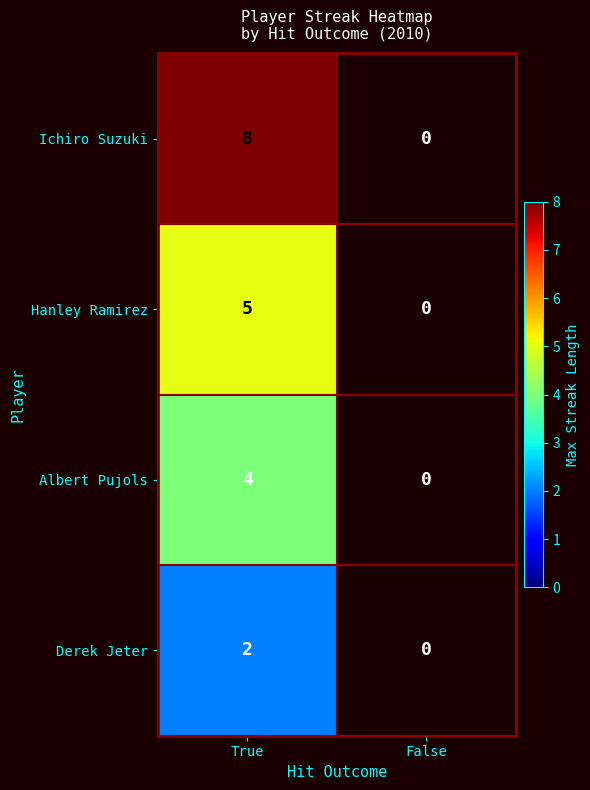

Is it true that Derek Jeter equals 0.7 at True?

False